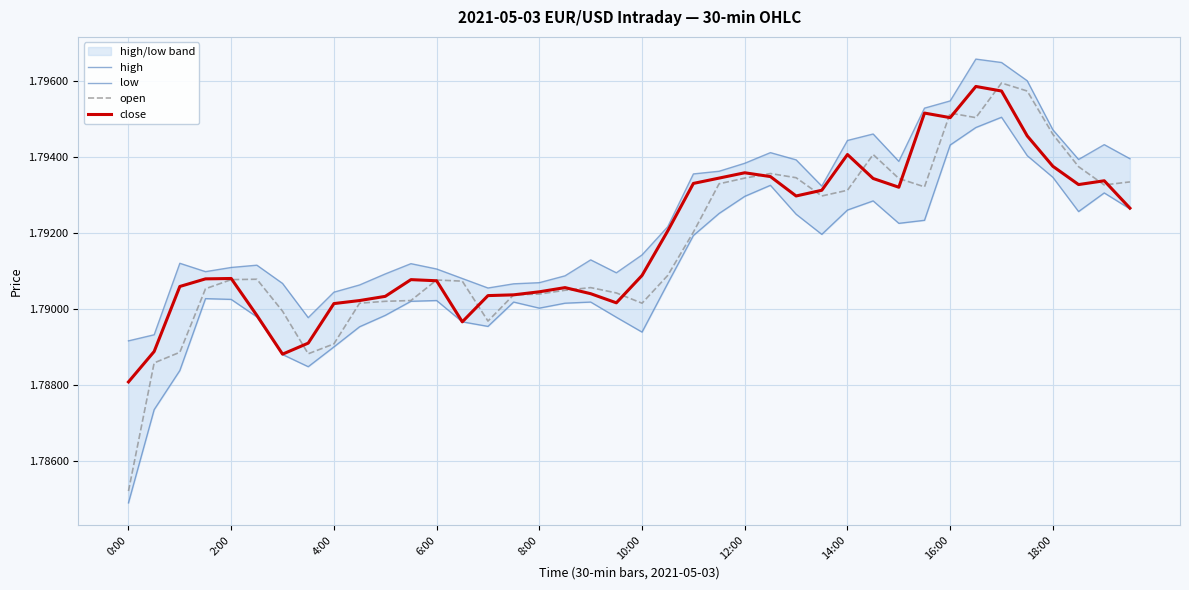

At which label does close reach its minimum?

0:00